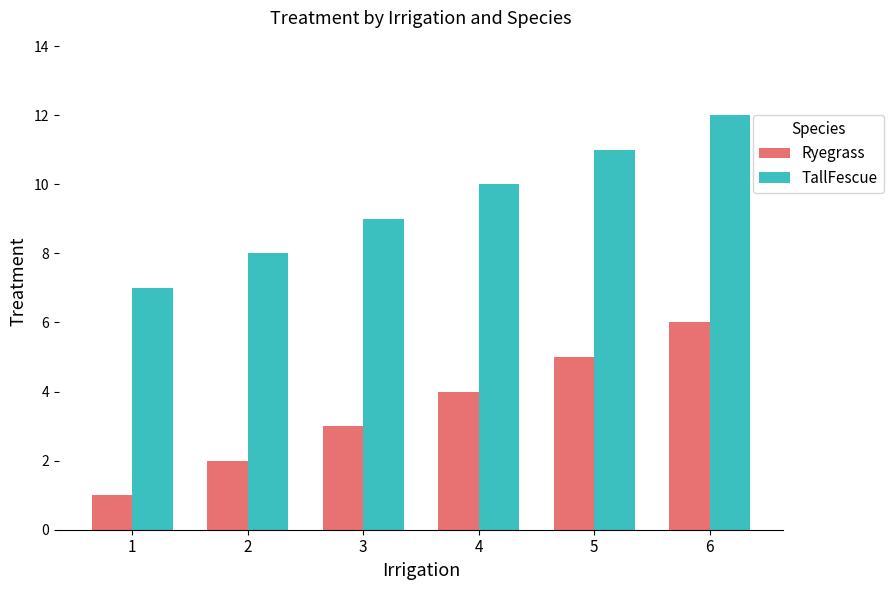

Reading left to right, transcribe all the data shown in this chart.

Ryegrass: 1=1	2=2	3=3	4=4	5=5	6=6
TallFescue: 1=7	2=8	3=9	4=10	5=11	6=12